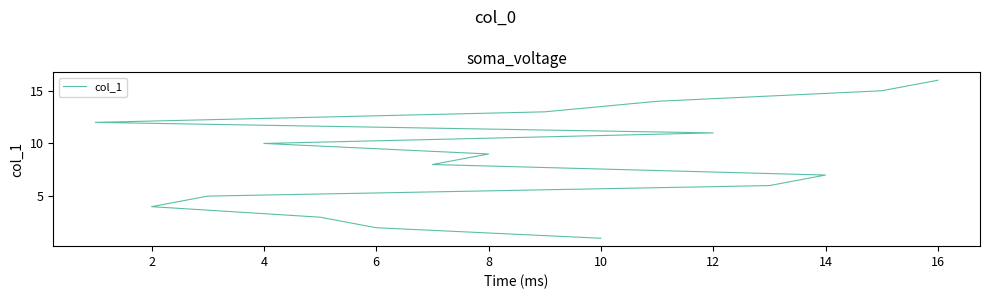

How many data points does each series have?

16